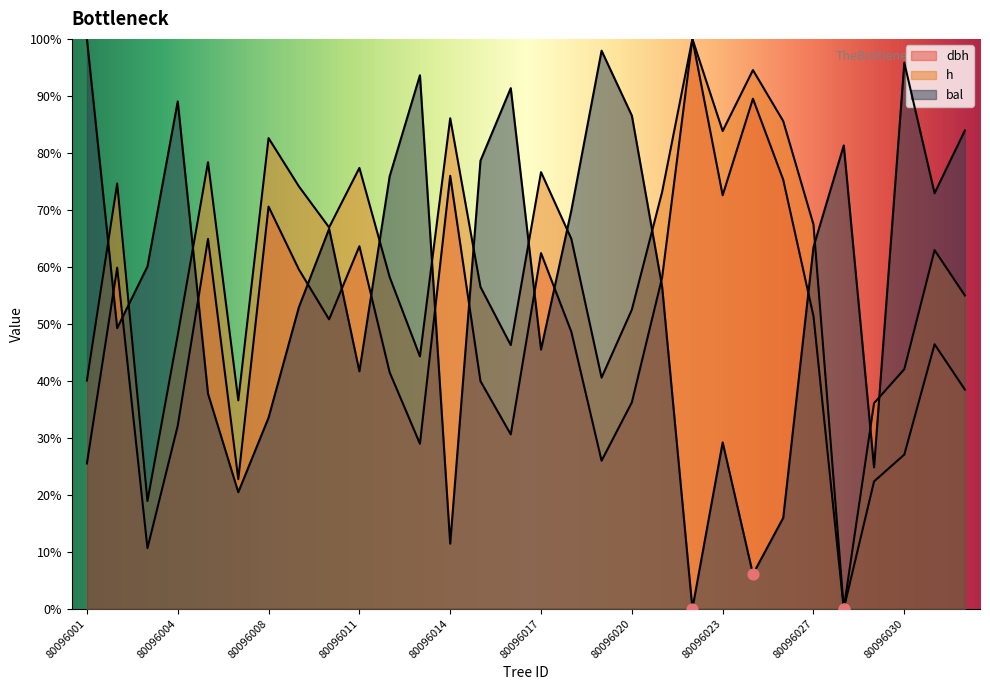

Which series reaches the minimum Y coordinate?

dbh